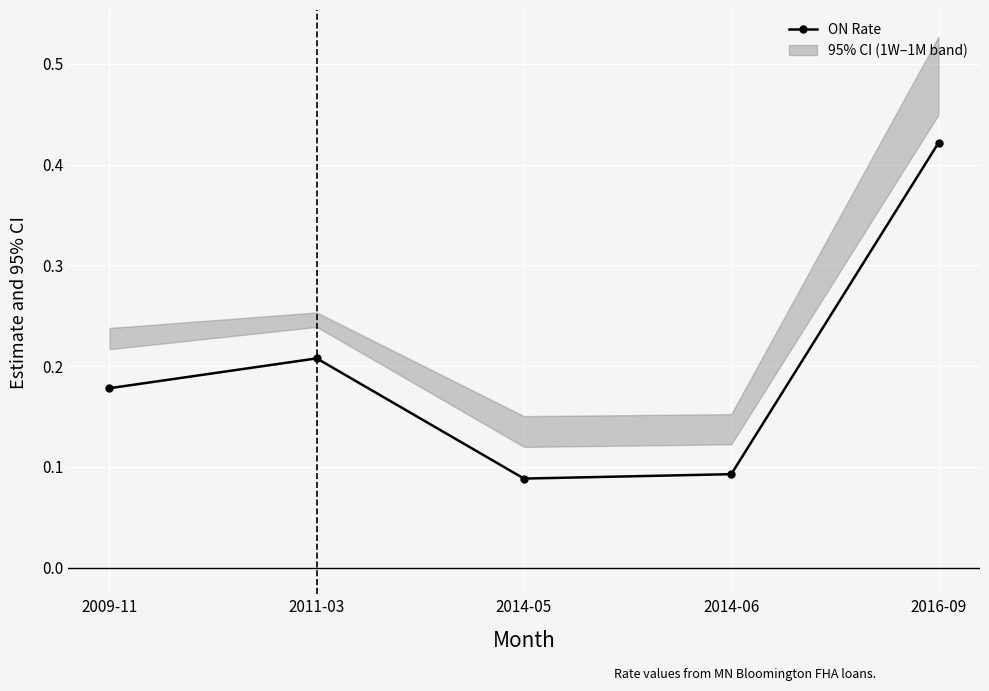

How many interior local peaks (higher than both neighbors) does the data have?

1